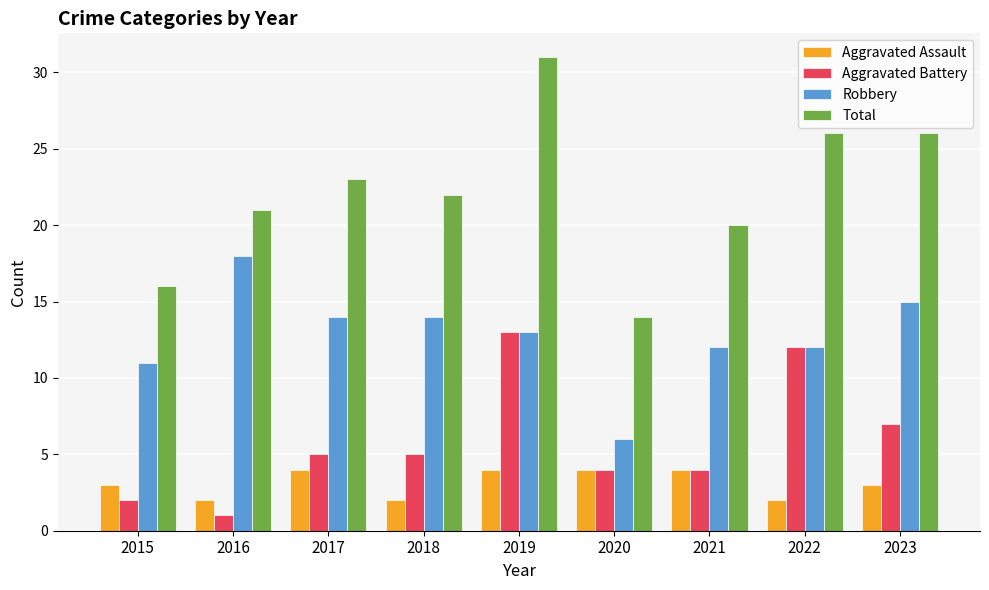

What is the minimum value shown in the chart?

1